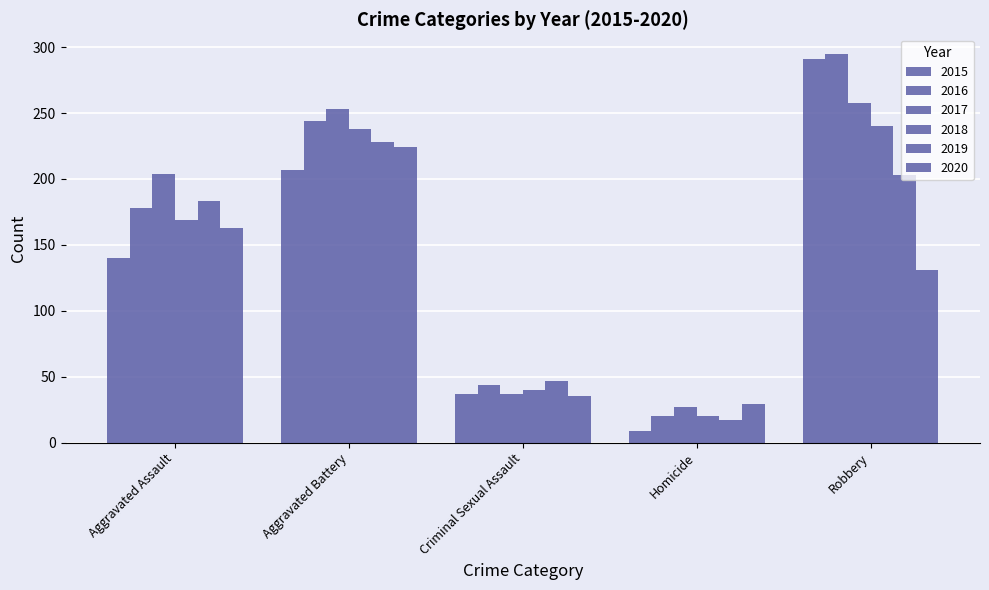

What is the label of the 2nd bar from the right?

Homicide